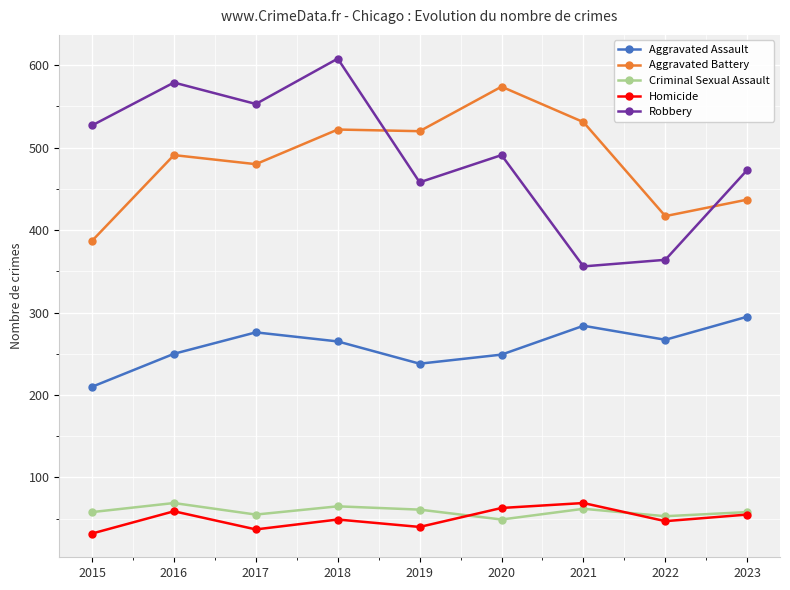

What are all the series names shown in the legend?

Aggravated Assault, Aggravated Battery, Criminal Sexual Assault, Homicide, Robbery